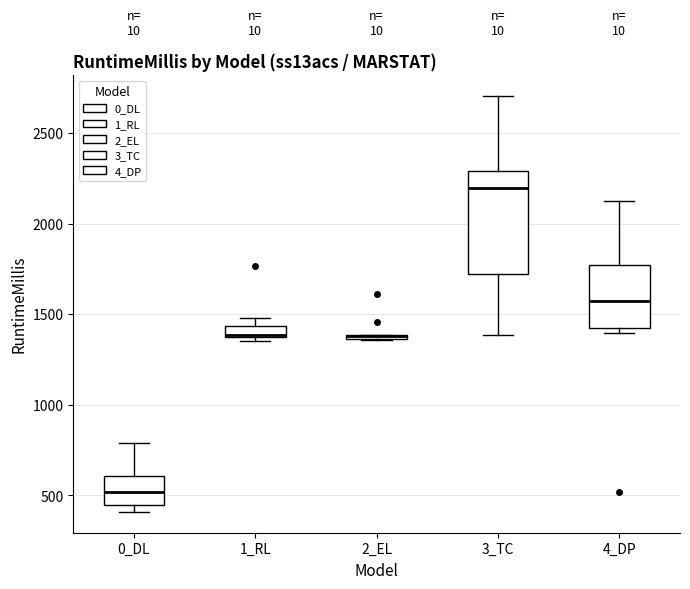

Where is the upper edge of the box for 1_RL on the y-axis? The values are not printed on the chart, so give them approximately, as read against the axis.

1450